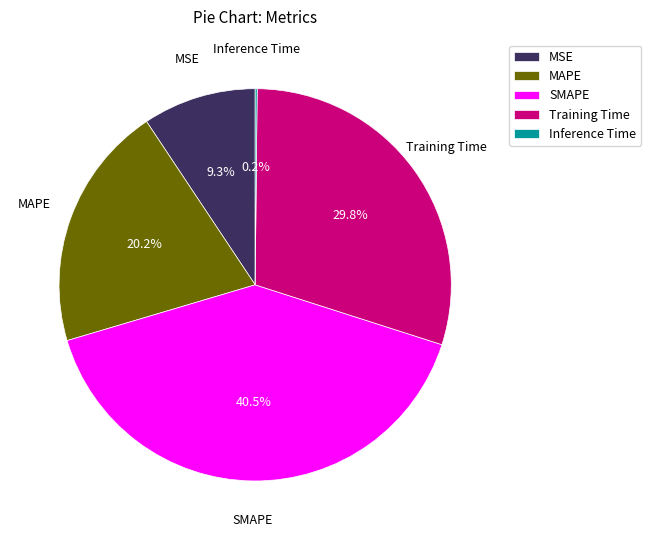

What is the ratio of the value at SMAPE to the value at Training Time?

1.4